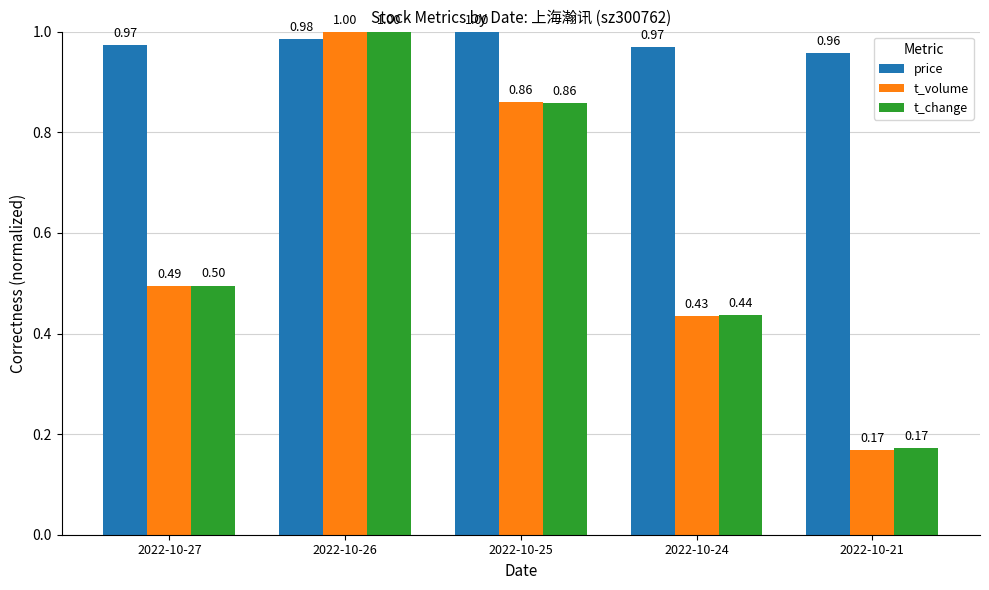

Does the chart contain any negative values?

No